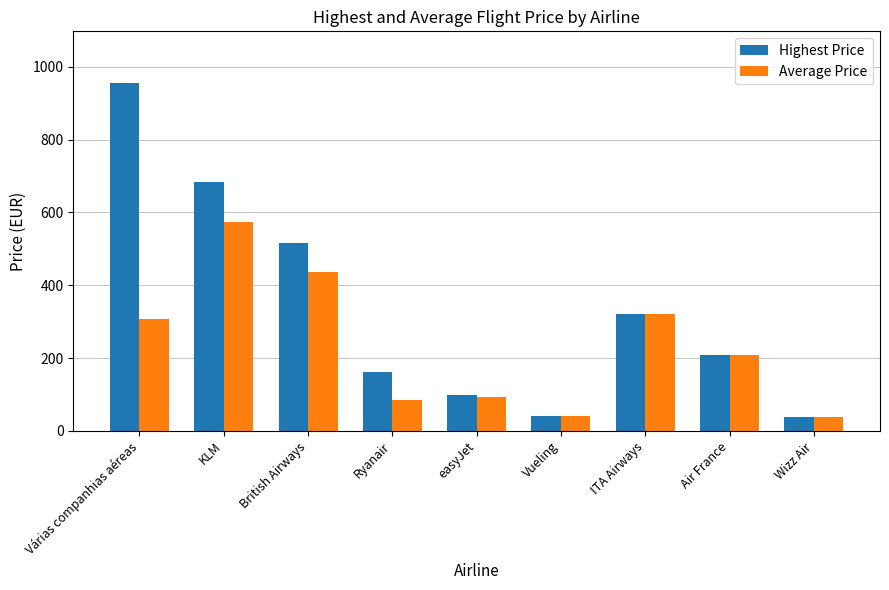

Which series has the largest range (max minus min)?

Highest Price